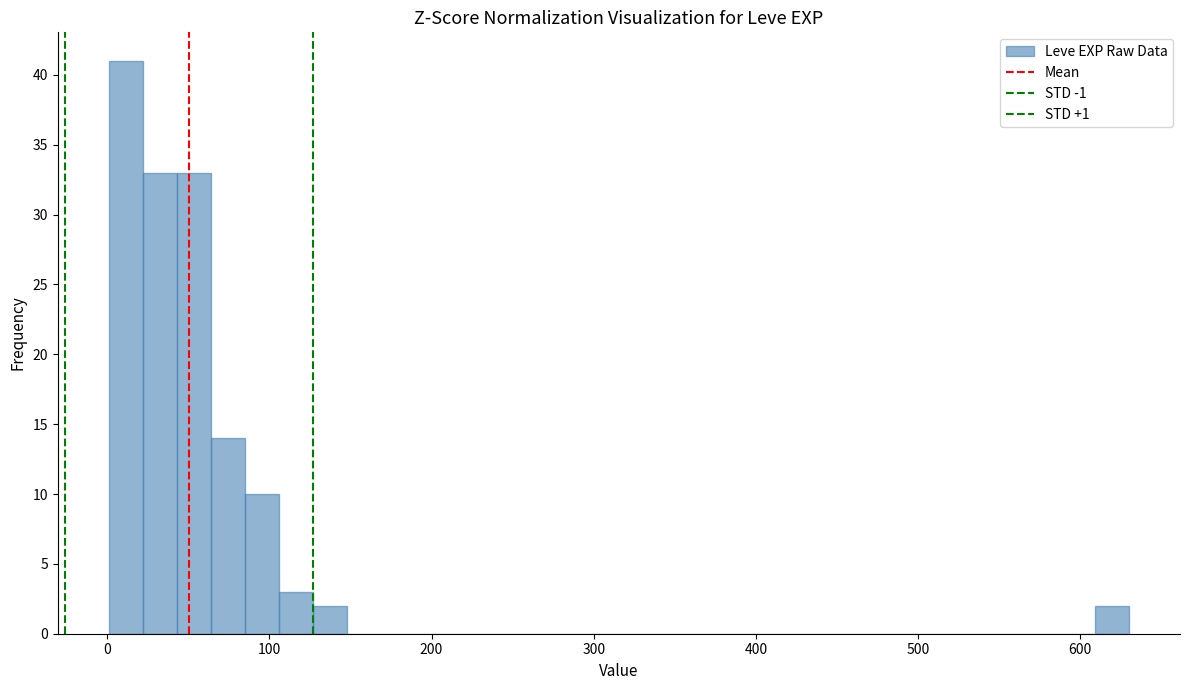

Around what value on the x-axis is the tallest bar? Give the approximate position of its centre, as read against the axis.

10